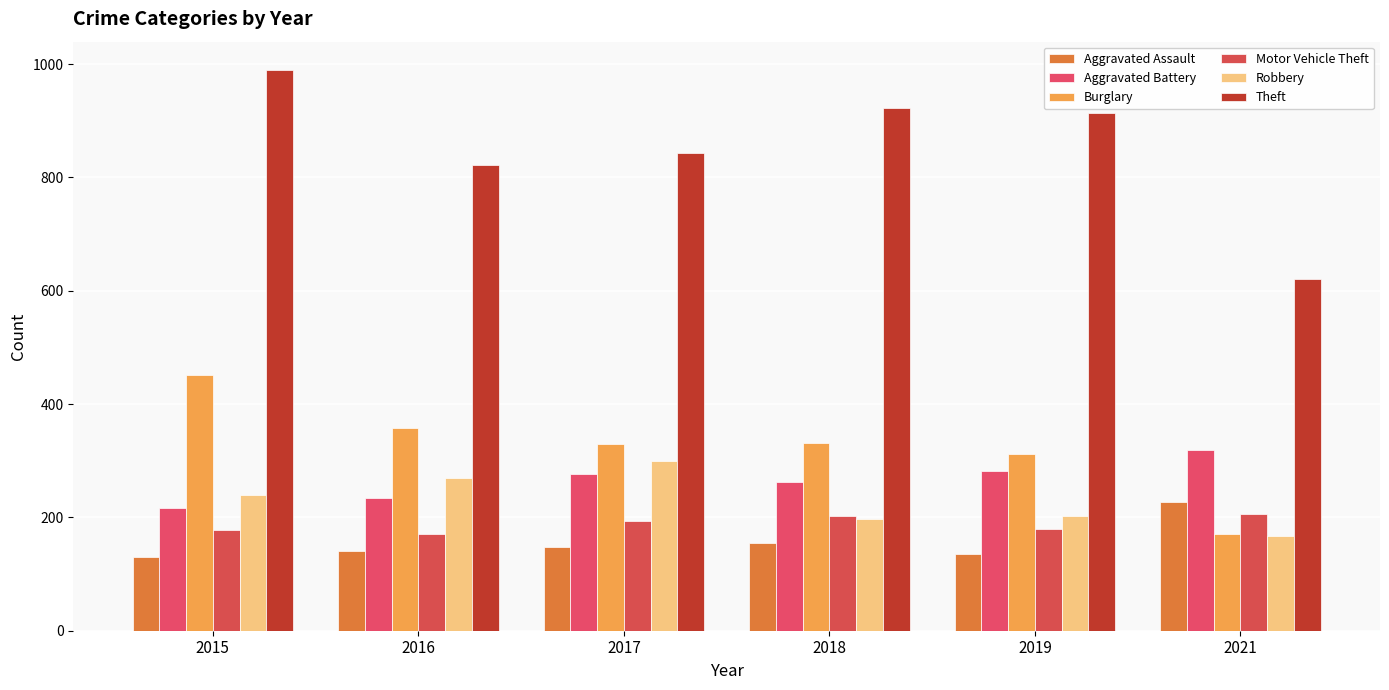

Are the bars grouped side by side (vs. stacked)?

Yes